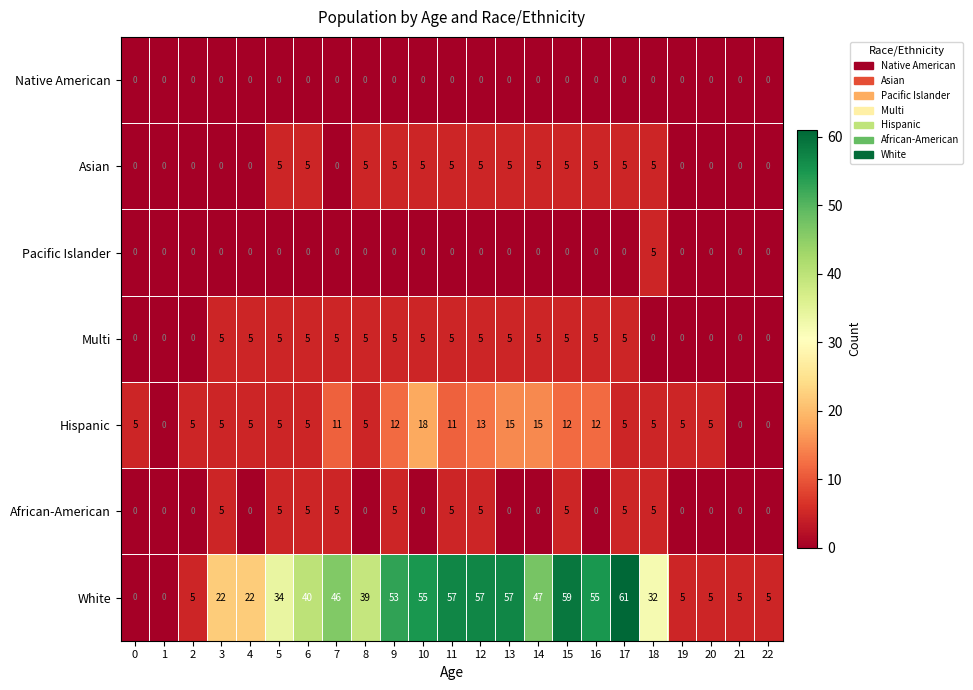

Which series has the largest total across all categories?

White